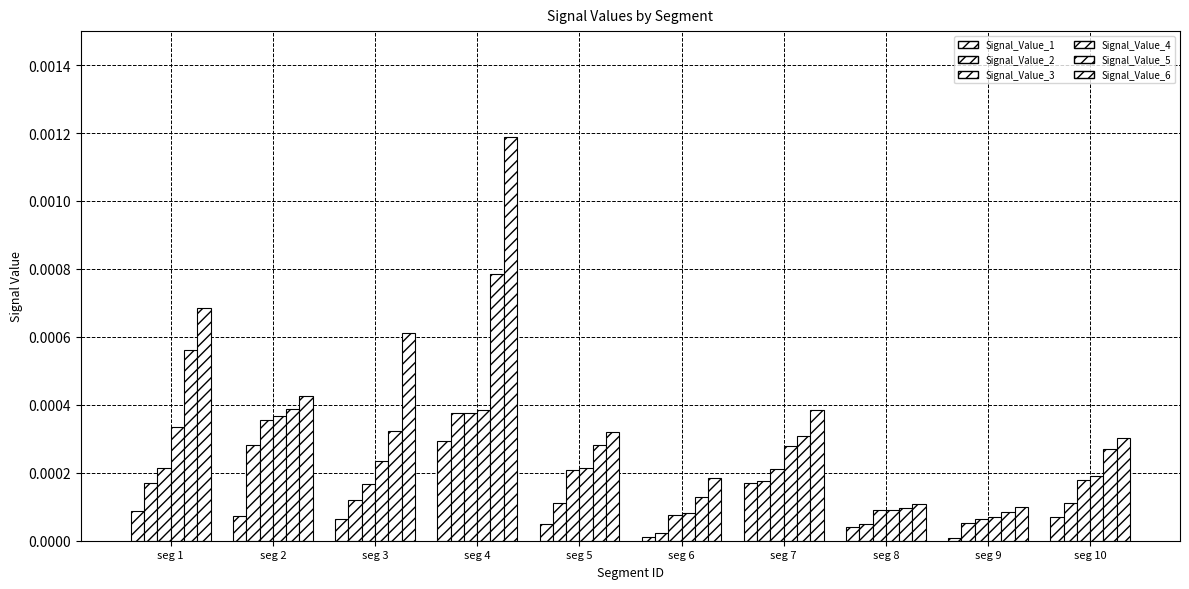

List the labels in order of Signal_Value_5 value, largest first.

seg 4, seg 1, seg 2, seg 3, seg 7, seg 5, seg 10, seg 6, seg 8, seg 9